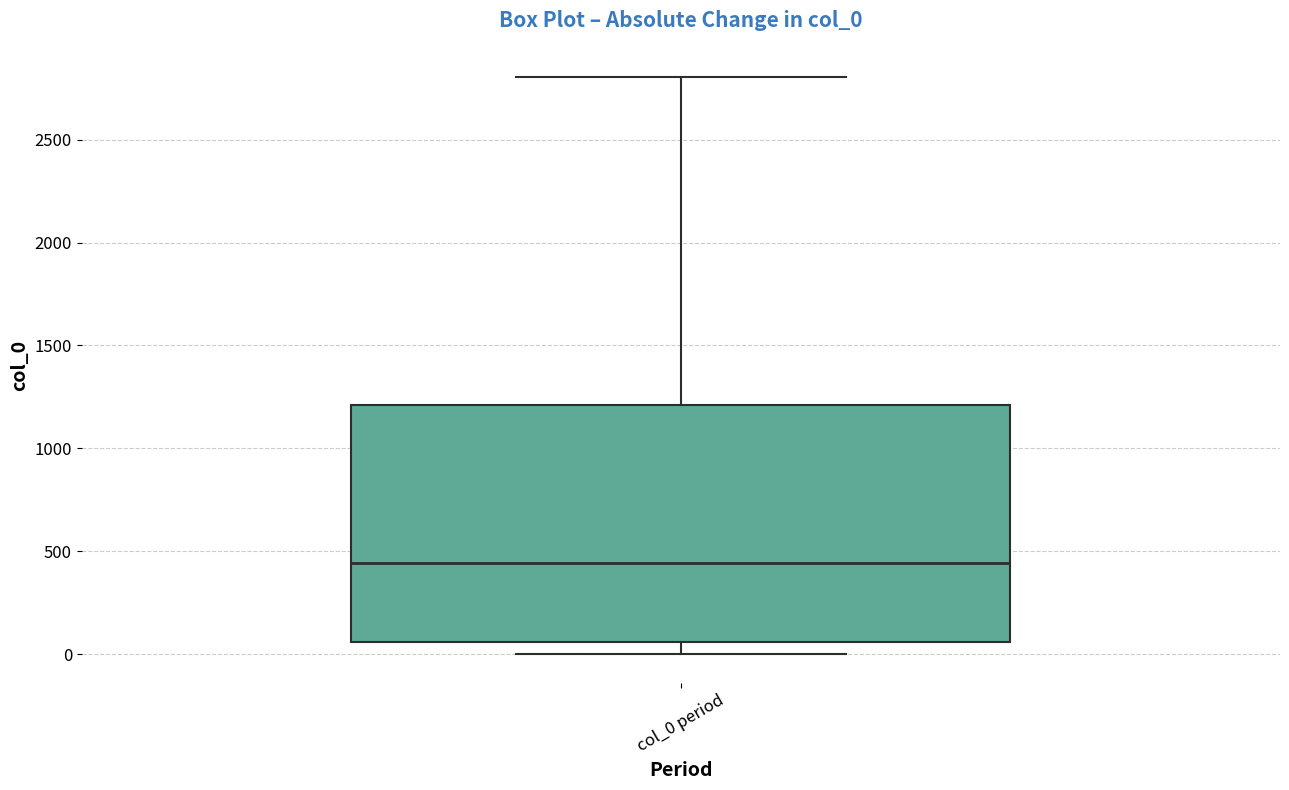

Where does the median line of the box for col_0 period sit on the y-axis? The values are not printed on the chart, so give them approximately, as read against the axis.

450